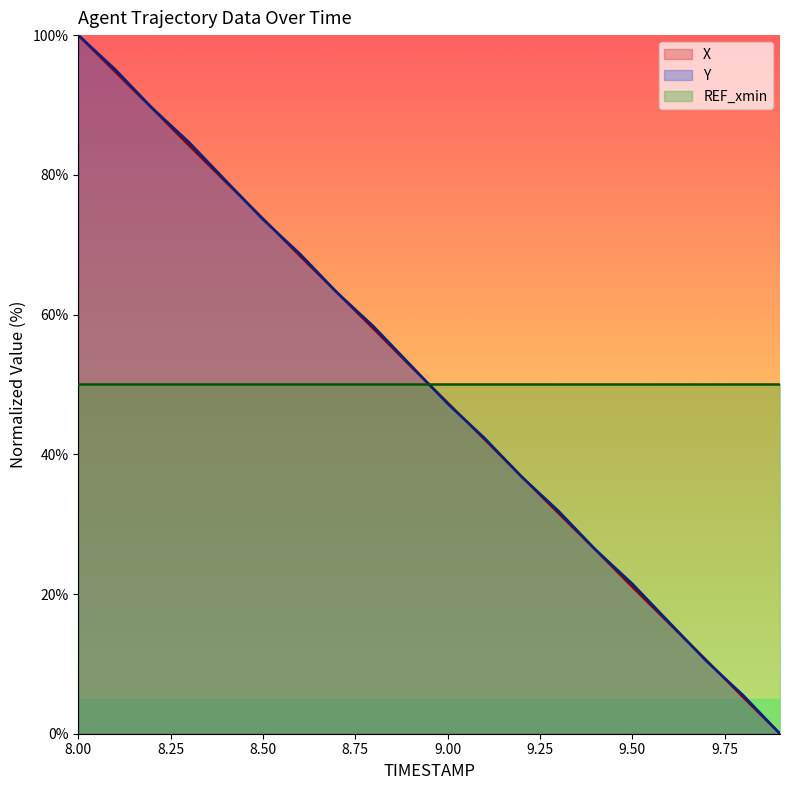

True or false: Y has more than 1 points higher than both neighbors.

False